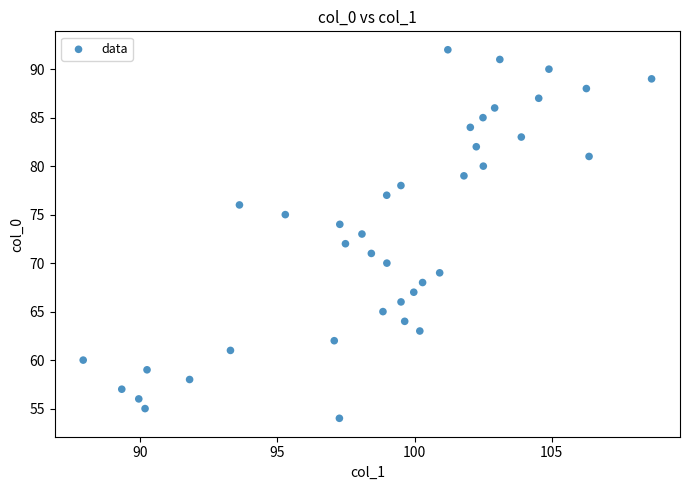

What is the range of Y values (max minus min)?

38